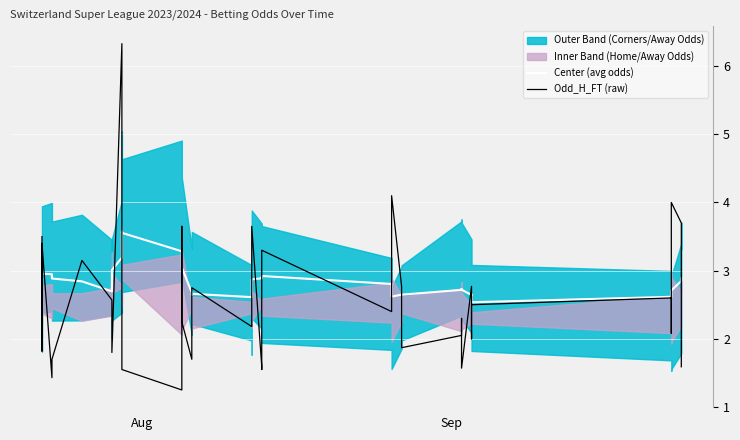

What is the value of the Center (avg odds) point at the 22nd from the left?

2.9